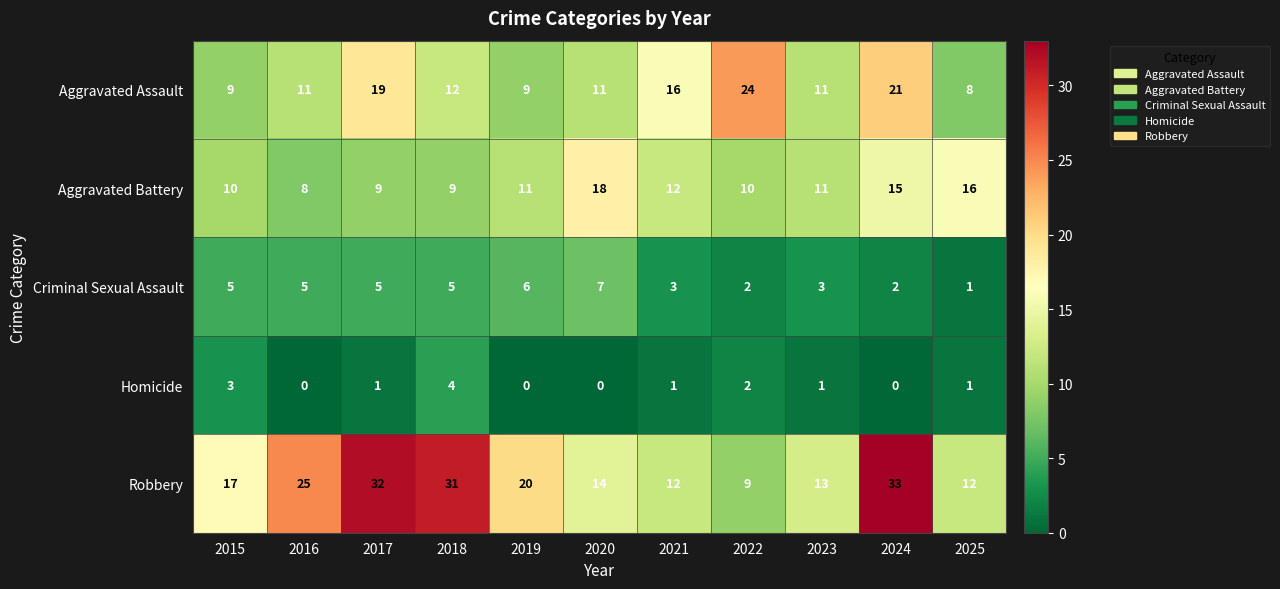

How many values in Homicide are above zero?

7